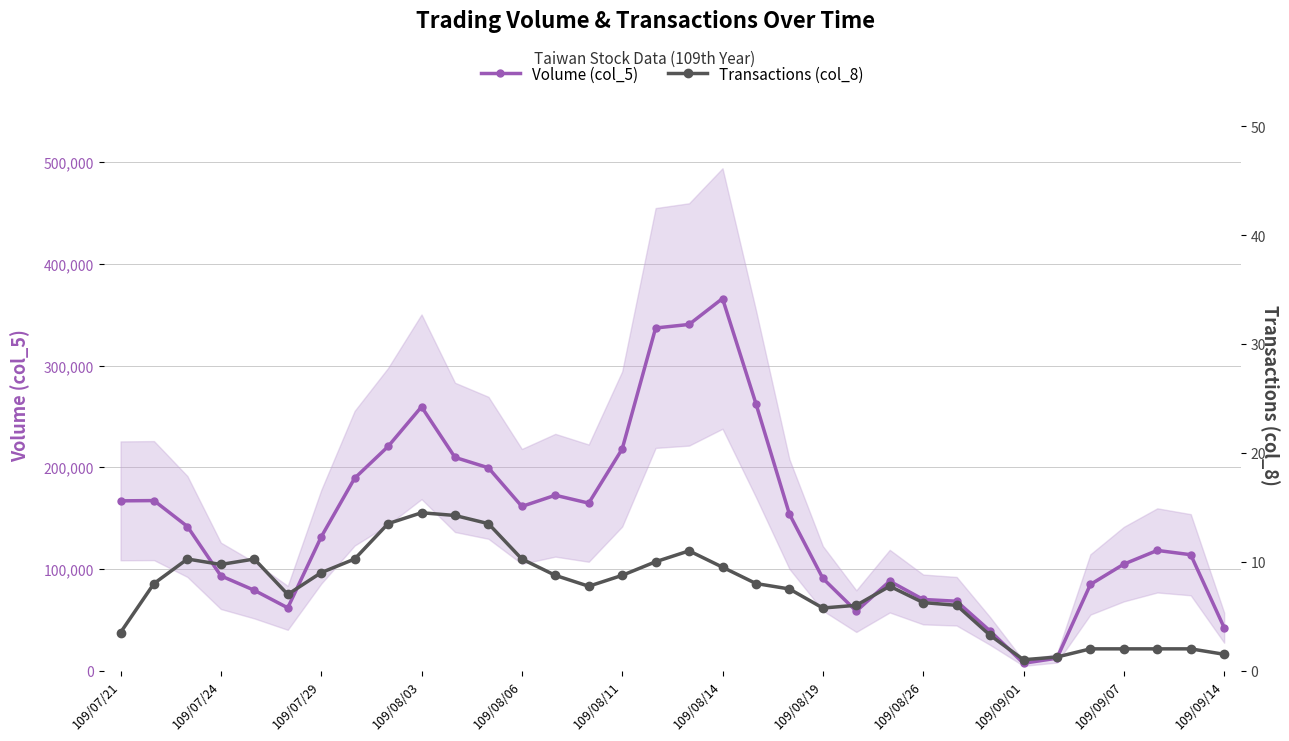

True or false: Transactions (col_8) and Volume (col_5) cross at least once.

False